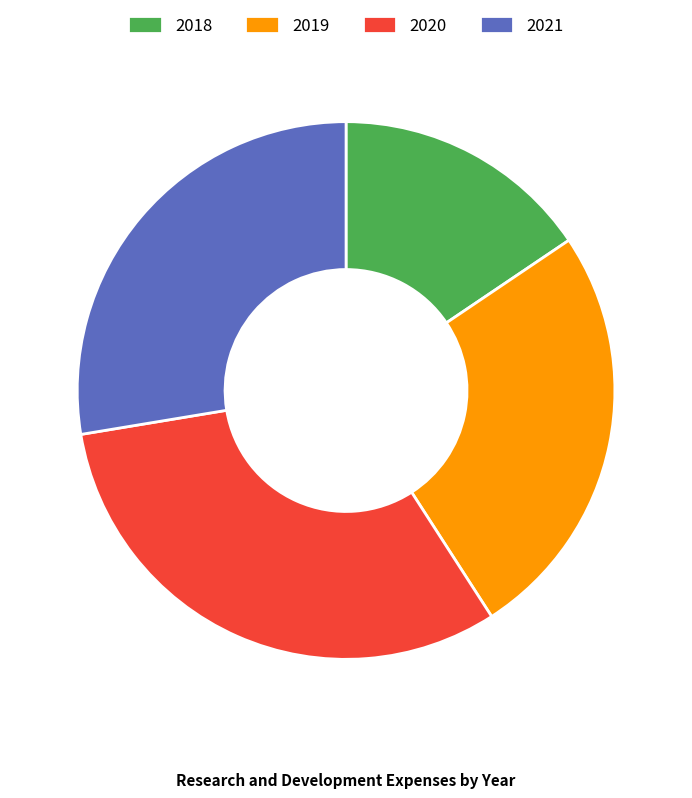

How many slices are in this pie chart?

4